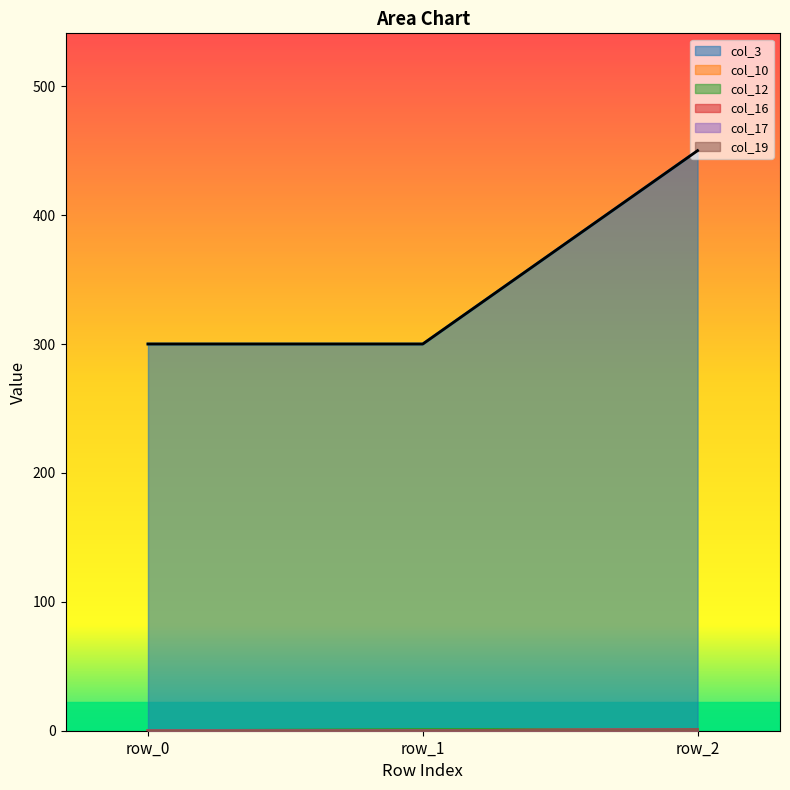

Reading left to right, what are all the values shown in this chart?

col_3: row_0=300	row_1=300	row_2=450
col_10: row_0=0	row_1=0	row_2=1
col_12: row_0=0	row_1=1	row_2=1
col_16: row_0=0	row_1=0	row_2=1
col_17: row_0=0	row_1=0	row_2=1
col_19: row_0=0	row_1=0	row_2=1